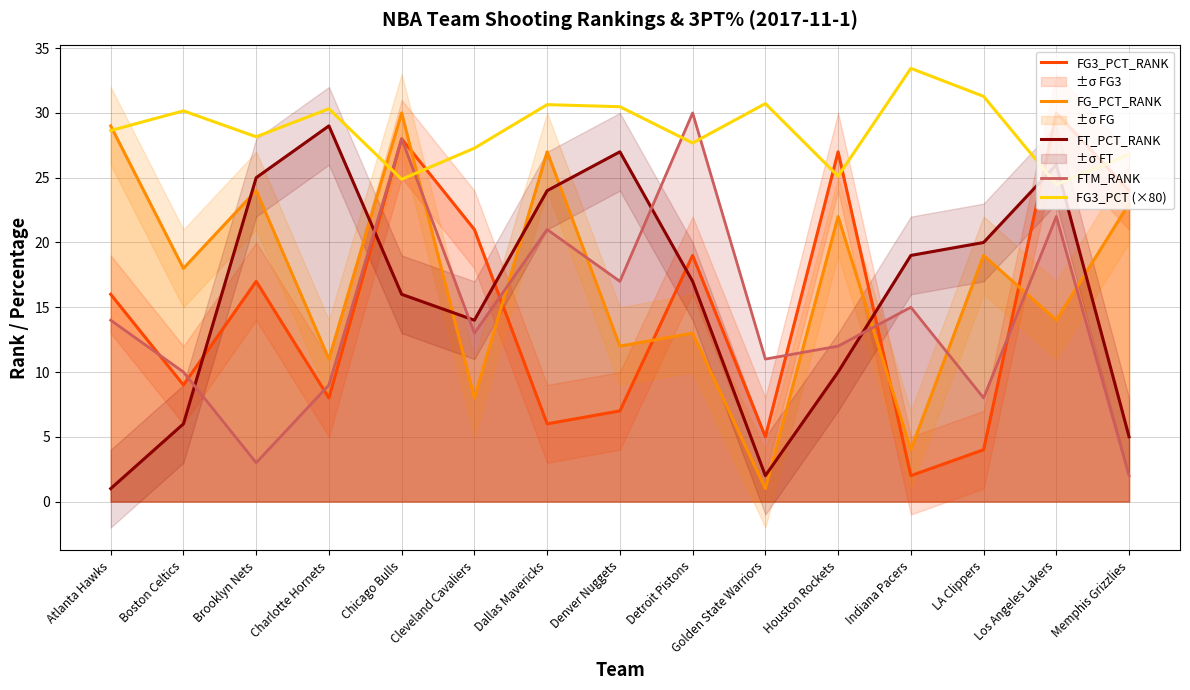

Between which two adjacent categories do FG3_PCT (×80) and FG3_PCT_RANK first intersect?

Charlotte Hornets and Chicago Bulls